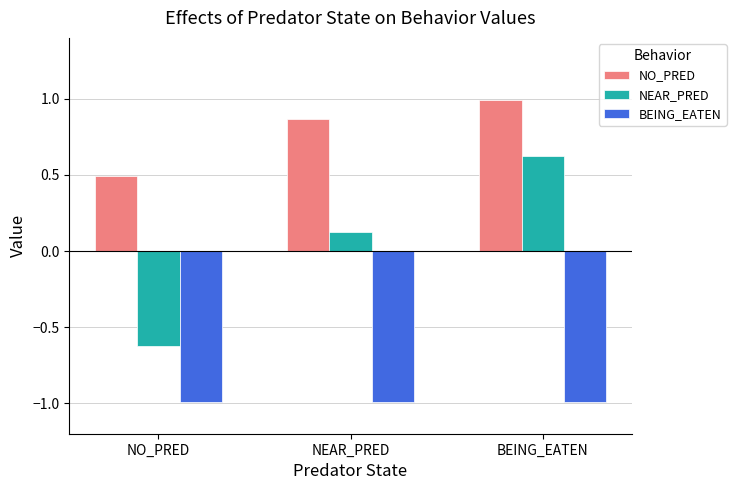

What position from the right is NEAR_PRED?

2